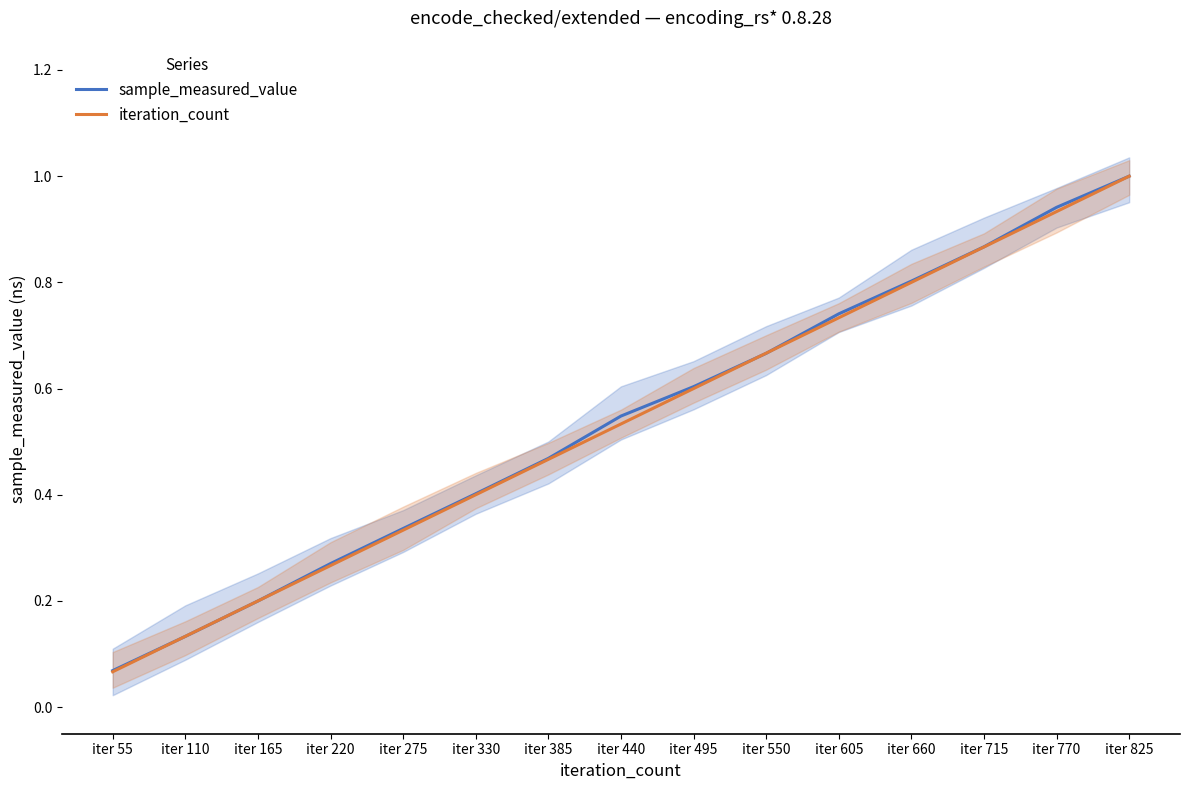

Reading left to right, what are all the values shown in this chart?

sample_measured_value: 0.1	0.1	0.2	0.3	0.3	0.4	0.5	0.5	0.6	0.7	0.7	0.8	0.9	0.9	1.0
iteration_count: 0.1	0.1	0.2	0.3	0.3	0.4	0.5	0.5	0.6	0.7	0.7	0.8	0.9	0.9	1.0